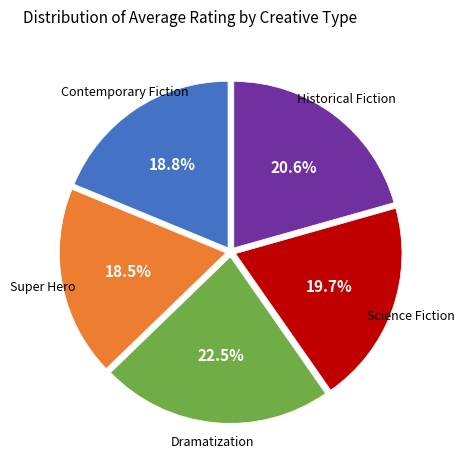

Between Dramatization and Contemporary Fiction, which is larger?

Dramatization